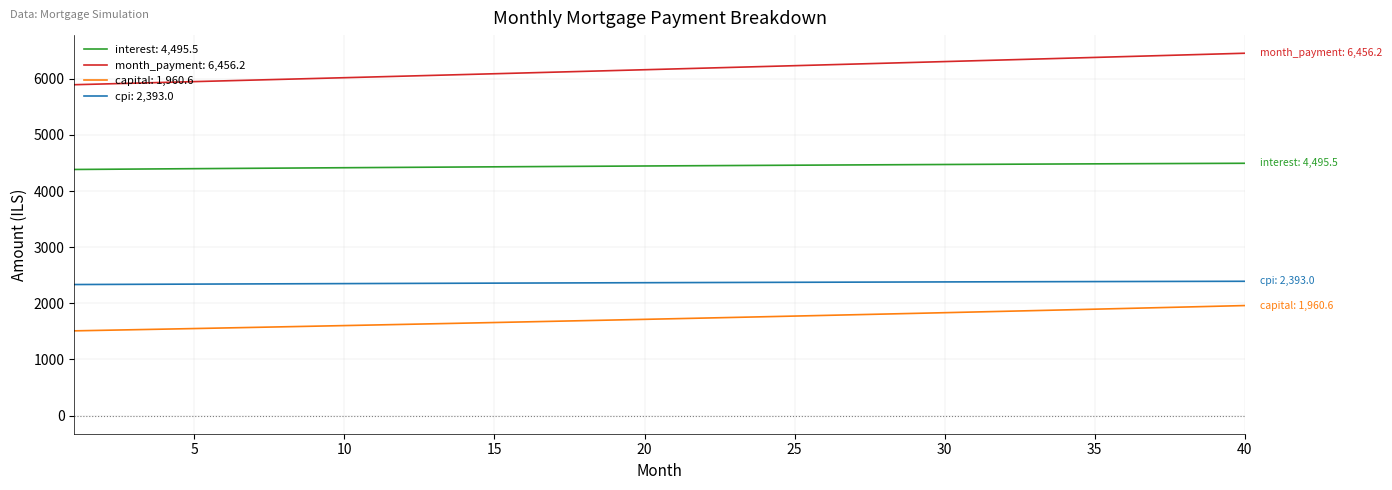

Which series has the largest range (max minus min)?

month_payment: 6,456.2